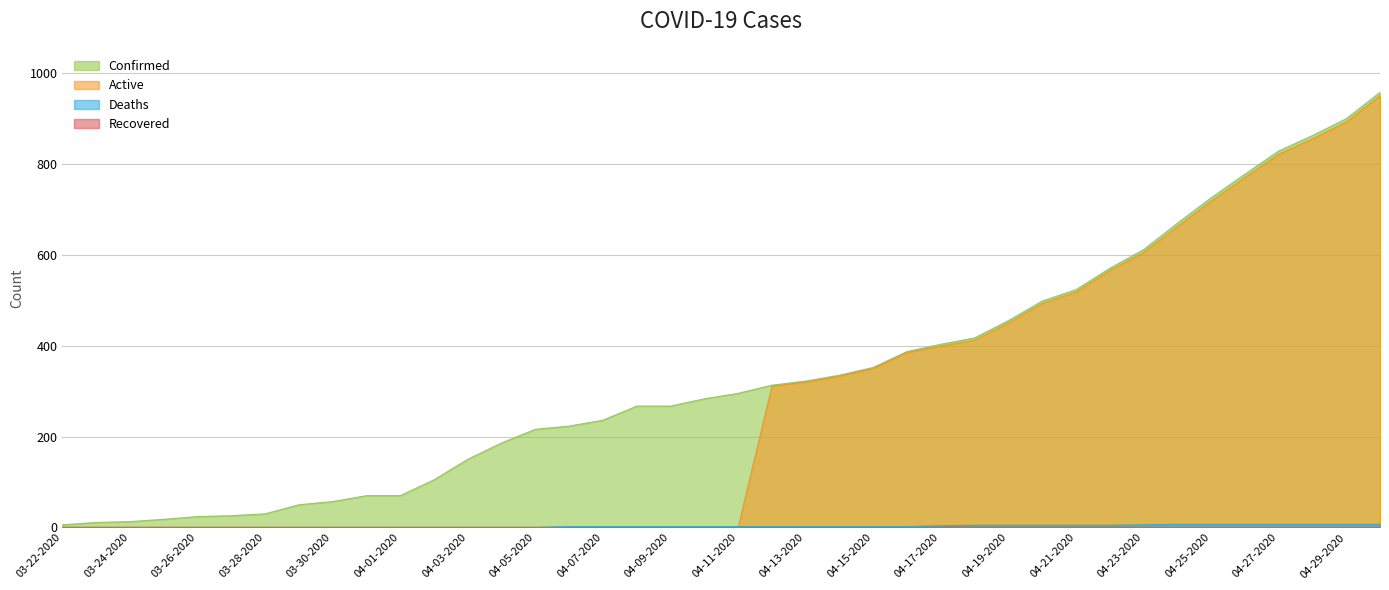

Which series has the largest total across all categories?

Confirmed